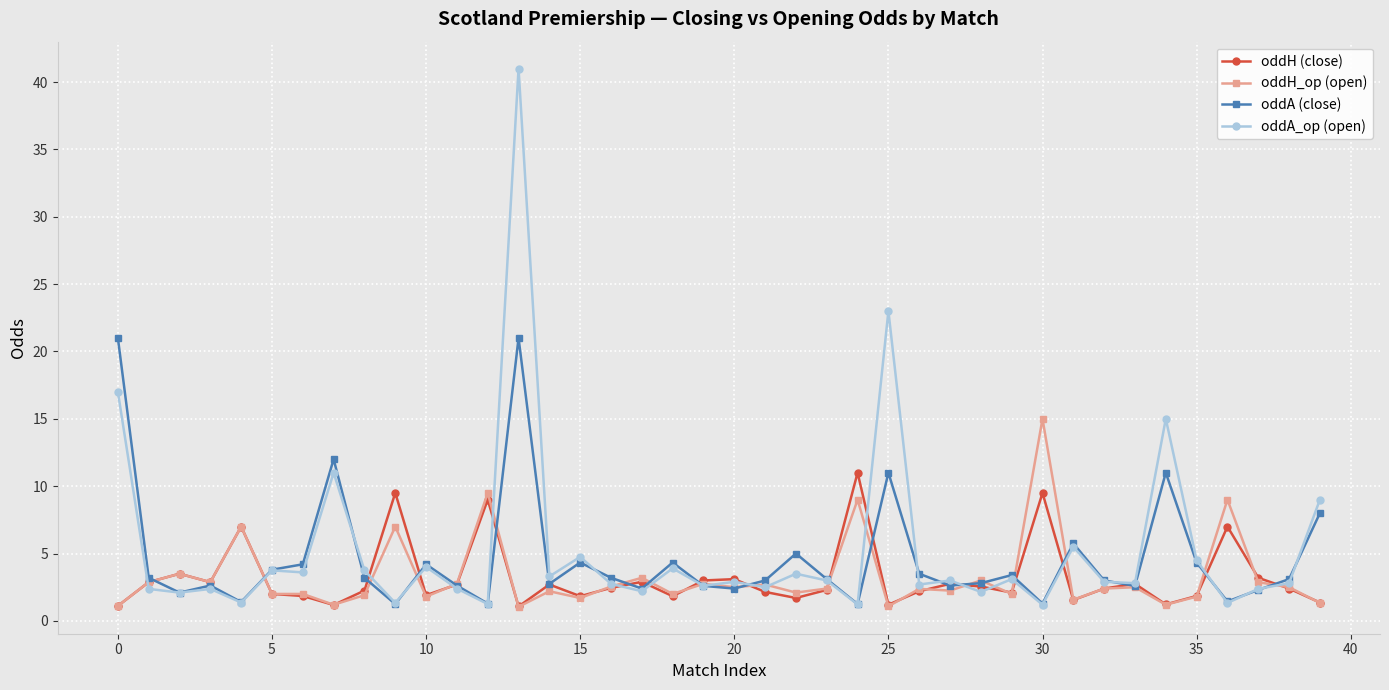

What is the minimum value shown in the chart?

1.0